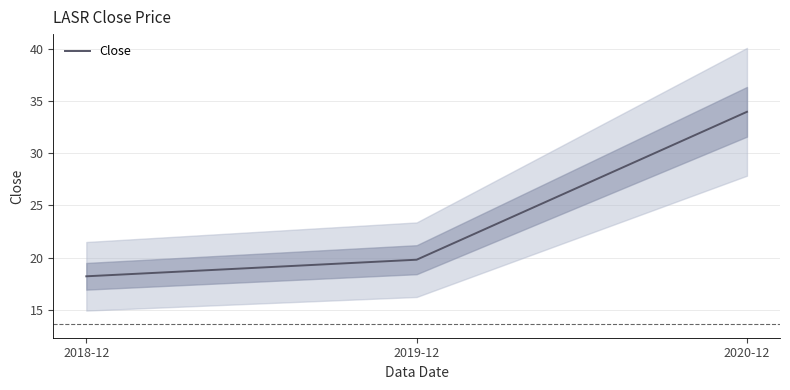

What is the label of the 3rd point from the right?

2018-12